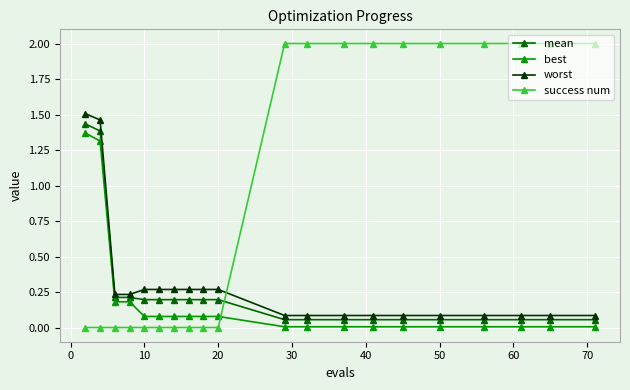

True or false: worst and success num intersect in this chart.

True